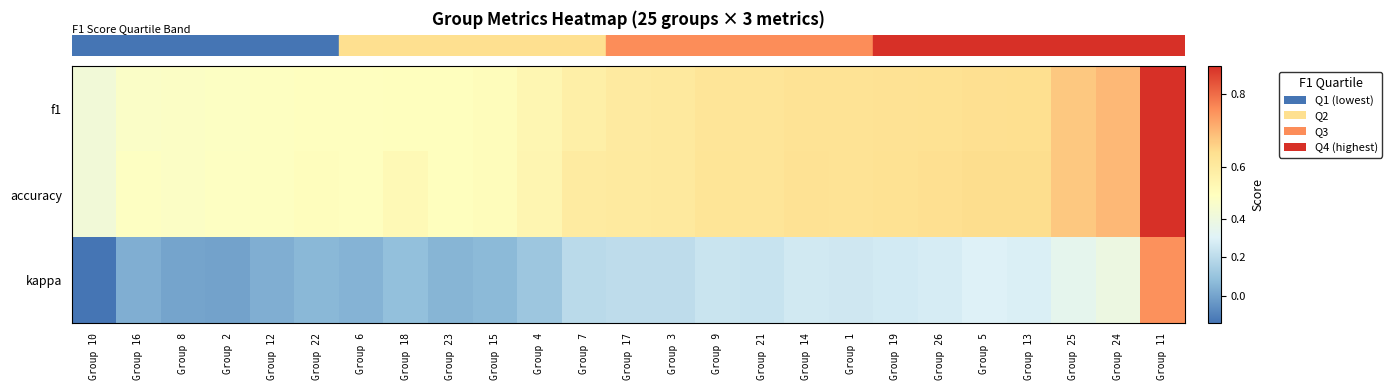

At which category is the sum across all series the highest?

Group 11